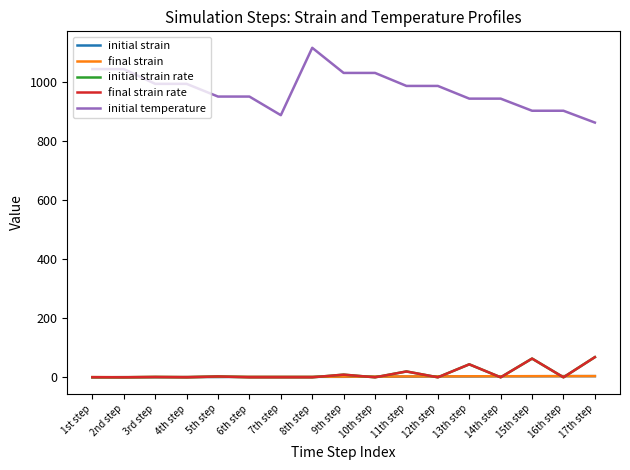

List the series in order of their peak value, highest first.

initial temperature, initial strain rate, final strain rate, final strain, initial strain